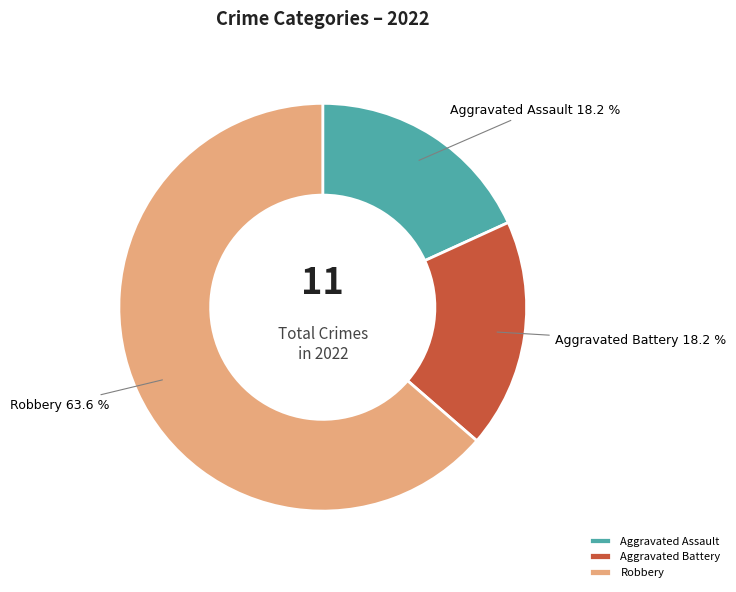

Which category has the biggest portion of the pie?

Robbery